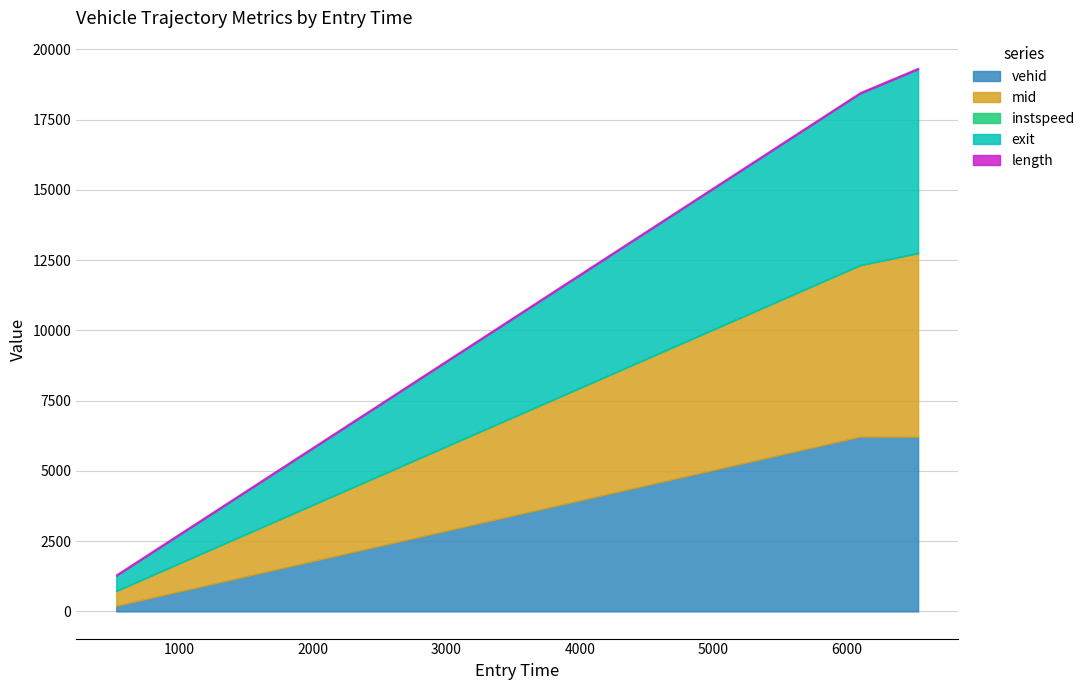

What is the sum of all mid values?

13163.4